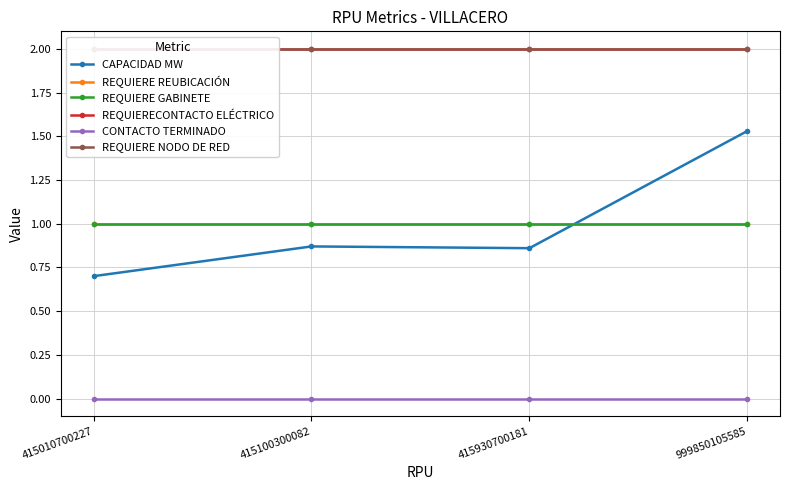

Count the number of data series in this chart.

6